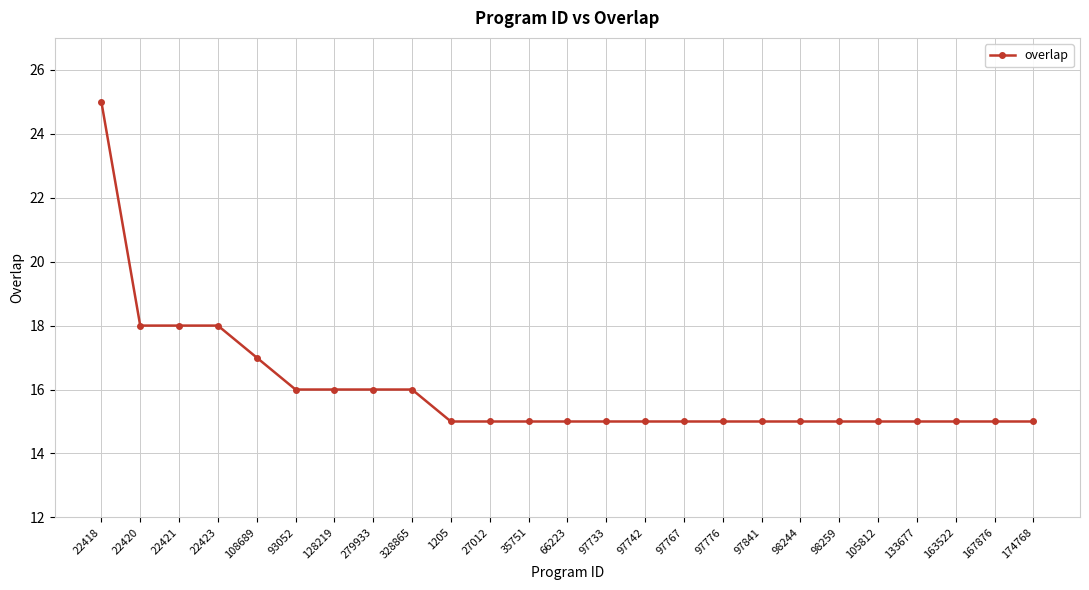

What is the approximate value at 22420?

18